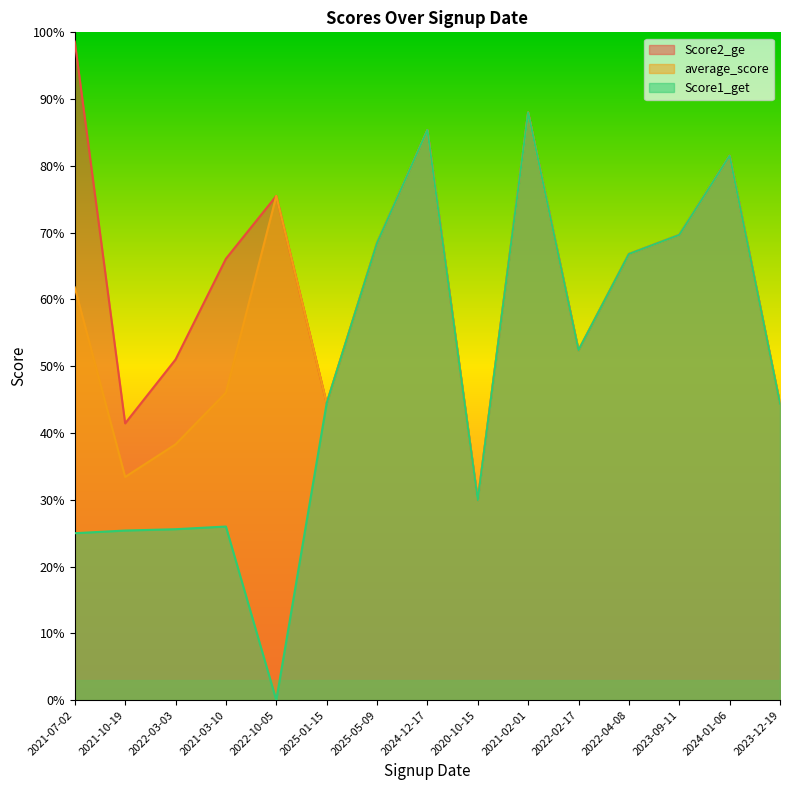

Which category has the lowest value across all series?

2022-10-05